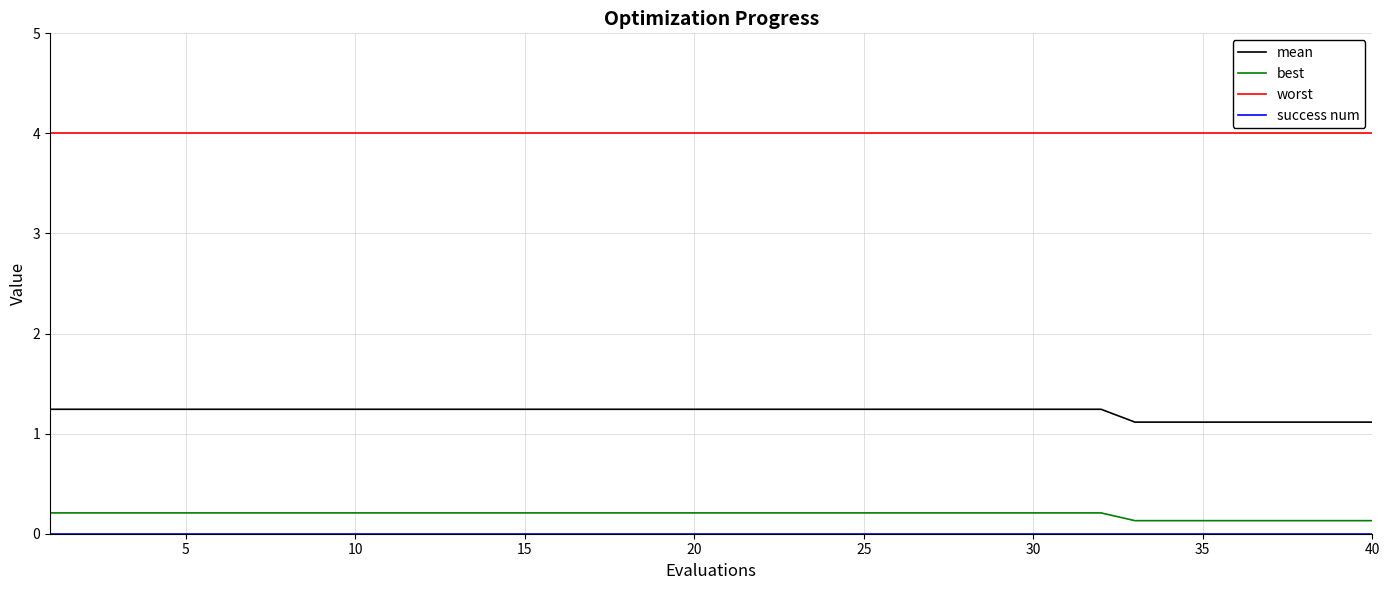

Which series has the largest total across all categories?

worst